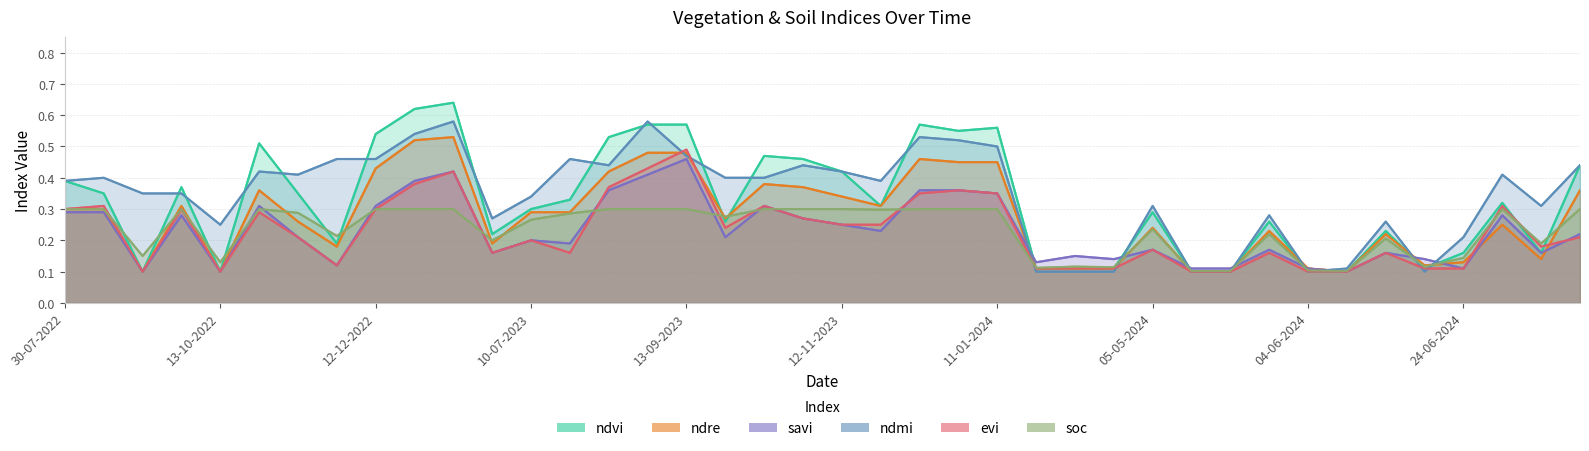

Reading left to right, transcribe all the data shown in this chart.

ndvi: 30-07-2022=0.4	24-08-2022=0.3	13-09-2022=0.1	28-09-2022=0.4	13-10-2022=0.1	28-10-2022=0.5	12-11-2022=0.3	27-11-2022=0.2	12-12-2022=0.5	01-01-2023=0.6	11-01-2023=0.6	20-06-2023=0.2	10-07-2023=0.3	30-07-2023=0.3	14-08-2023=0.5	29-08-2023=0.6	13-09-2023=0.6	28-09-2023=0.3	13-10-2023=0.5	28-10-2023=0.5	12-11-2023=0.4	27-11-2023=0.3	12-12-2023=0.6	01-01-2024=0.6	11-01-2024=0.6	20-04-2024=0.1	25-04-2024=0.1	30-04-2024=0.1	05-05-2024=0.3	20-05-2024=0.1	25-05-2024=0.1	30-05-2024=0.3	04-06-2024=0.1	09-06-2024=0.1	14-06-2024=0.2	19-06-2024=0.1	24-06-2024=0.2	28-08-2024=0.3	12-09-2024=0.2	27-09-2024=0.4
ndre: 30-07-2022=0.3	24-08-2022=0.3	13-09-2022=0.1	28-09-2022=0.3	13-10-2022=0.1	28-10-2022=0.4	12-11-2022=0.3	27-11-2022=0.2	12-12-2022=0.4	01-01-2023=0.5	11-01-2023=0.5	20-06-2023=0.2	10-07-2023=0.3	30-07-2023=0.3	14-08-2023=0.4	29-08-2023=0.5	13-09-2023=0.5	28-09-2023=0.3	13-10-2023=0.4	28-10-2023=0.4	12-11-2023=0.3	27-11-2023=0.3	12-12-2023=0.5	01-01-2024=0.5	11-01-2024=0.5	20-04-2024=0.1	25-04-2024=0.1	30-04-2024=0.1	05-05-2024=0.2	20-05-2024=0.1	25-05-2024=0.1	30-05-2024=0.2	04-06-2024=0.1	09-06-2024=0.1	14-06-2024=0.2	19-06-2024=0.1	24-06-2024=0.1	28-08-2024=0.2	12-09-2024=0.1	27-09-2024=0.4
savi: 30-07-2022=0.3	24-08-2022=0.3	13-09-2022=0.1	28-09-2022=0.3	13-10-2022=0.1	28-10-2022=0.3	12-11-2022=0.2	27-11-2022=0.1	12-12-2022=0.3	01-01-2023=0.4	11-01-2023=0.4	20-06-2023=0.2	10-07-2023=0.2	30-07-2023=0.2	14-08-2023=0.4	29-08-2023=0.4	13-09-2023=0.5	28-09-2023=0.2	13-10-2023=0.3	28-10-2023=0.3	12-11-2023=0.2	27-11-2023=0.2	12-12-2023=0.4	01-01-2024=0.4	11-01-2024=0.3	20-04-2024=0.1	25-04-2024=0.1	30-04-2024=0.1	05-05-2024=0.2	20-05-2024=0.1	25-05-2024=0.1	30-05-2024=0.2	04-06-2024=0.1	09-06-2024=0.1	14-06-2024=0.2	19-06-2024=0.1	24-06-2024=0.1	28-08-2024=0.3	12-09-2024=0.2	27-09-2024=0.2
ndmi: 30-07-2022=0.4	24-08-2022=0.4	13-09-2022=0.3	28-09-2022=0.3	13-10-2022=0.2	28-10-2022=0.4	12-11-2022=0.4	27-11-2022=0.5	12-12-2022=0.5	01-01-2023=0.5	11-01-2023=0.6	20-06-2023=0.3	10-07-2023=0.3	30-07-2023=0.5	14-08-2023=0.4	29-08-2023=0.6	13-09-2023=0.5	28-09-2023=0.4	13-10-2023=0.4	28-10-2023=0.4	12-11-2023=0.4	27-11-2023=0.4	12-12-2023=0.5	01-01-2024=0.5	11-01-2024=0.5	20-04-2024=0.1	25-04-2024=0.1	30-04-2024=0.1	05-05-2024=0.3	20-05-2024=0.1	25-05-2024=0.1	30-05-2024=0.3	04-06-2024=0.1	09-06-2024=0.1	14-06-2024=0.3	19-06-2024=0.1	24-06-2024=0.2	28-08-2024=0.4	12-09-2024=0.3	27-09-2024=0.4
evi: 30-07-2022=0.3	24-08-2022=0.3	13-09-2022=0.1	28-09-2022=0.3	13-10-2022=0.1	28-10-2022=0.3	12-11-2022=0.2	27-11-2022=0.1	12-12-2022=0.3	01-01-2023=0.4	11-01-2023=0.4	20-06-2023=0.2	10-07-2023=0.2	30-07-2023=0.2	14-08-2023=0.4	29-08-2023=0.4	13-09-2023=0.5	28-09-2023=0.2	13-10-2023=0.3	28-10-2023=0.3	12-11-2023=0.2	27-11-2023=0.2	12-12-2023=0.3	01-01-2024=0.4	11-01-2024=0.3	20-04-2024=0.1	25-04-2024=0.1	30-04-2024=0.1	05-05-2024=0.2	20-05-2024=0.1	25-05-2024=0.1	30-05-2024=0.2	04-06-2024=0.1	09-06-2024=0.1	14-06-2024=0.2	19-06-2024=0.1	24-06-2024=0.1	28-08-2024=0.3	12-09-2024=0.2	27-09-2024=0.2
soc: 30-07-2022=0.3	24-08-2022=0.3	13-09-2022=0.1	28-09-2022=0.3	13-10-2022=0.1	28-10-2022=0.3	12-11-2022=0.3	27-11-2022=0.2	12-12-2022=0.3	01-01-2023=0.3	11-01-2023=0.3	20-06-2023=0.2	10-07-2023=0.3	30-07-2023=0.3	14-08-2023=0.3	29-08-2023=0.3	13-09-2023=0.3	28-09-2023=0.3	13-10-2023=0.3	28-10-2023=0.3	12-11-2023=0.3	27-11-2023=0.3	12-12-2023=0.3	01-01-2024=0.3	11-01-2024=0.3	20-04-2024=0.1	25-04-2024=0.1	30-04-2024=0.1	05-05-2024=0.2	20-05-2024=0.1	25-05-2024=0.1	30-05-2024=0.2	04-06-2024=0.1	09-06-2024=0.1	14-06-2024=0.2	19-06-2024=0.1	24-06-2024=0.1	28-08-2024=0.3	12-09-2024=0.2	27-09-2024=0.3